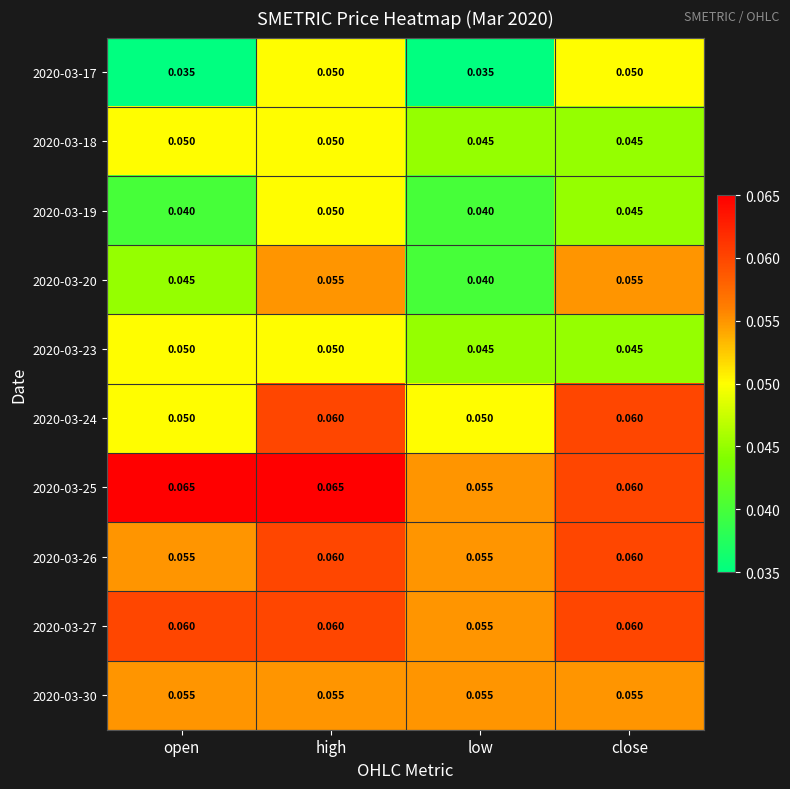

How many categories are shown in the chart?

4